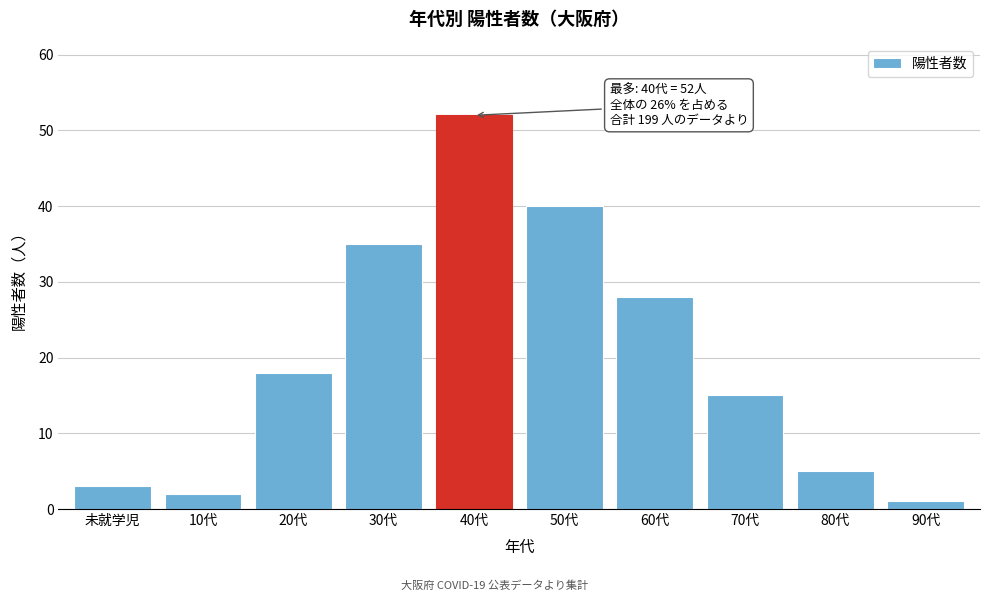

Reading left to right, extract all data points from this chart.

未就学児=3	10代=2	20代=18	30代=35	40代=52	50代=40	60代=28	70代=15	80代=5	90代=1